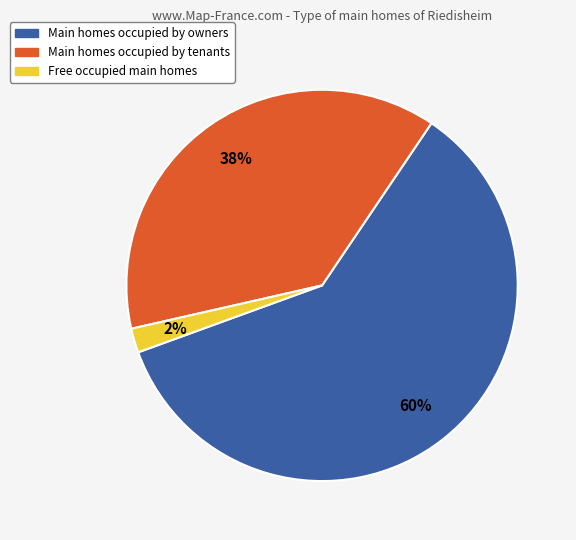

Do Main homes occupied by tenants and Free occupied main homes together represent more than half of the pie?

No